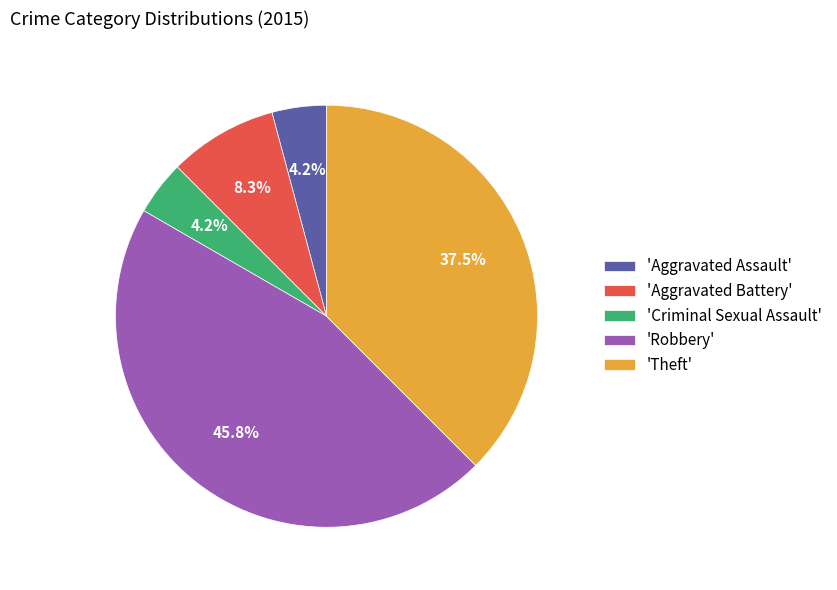

Which has a higher value, 'Robbery' or 'Criminal Sexual Assault'?

'Robbery'